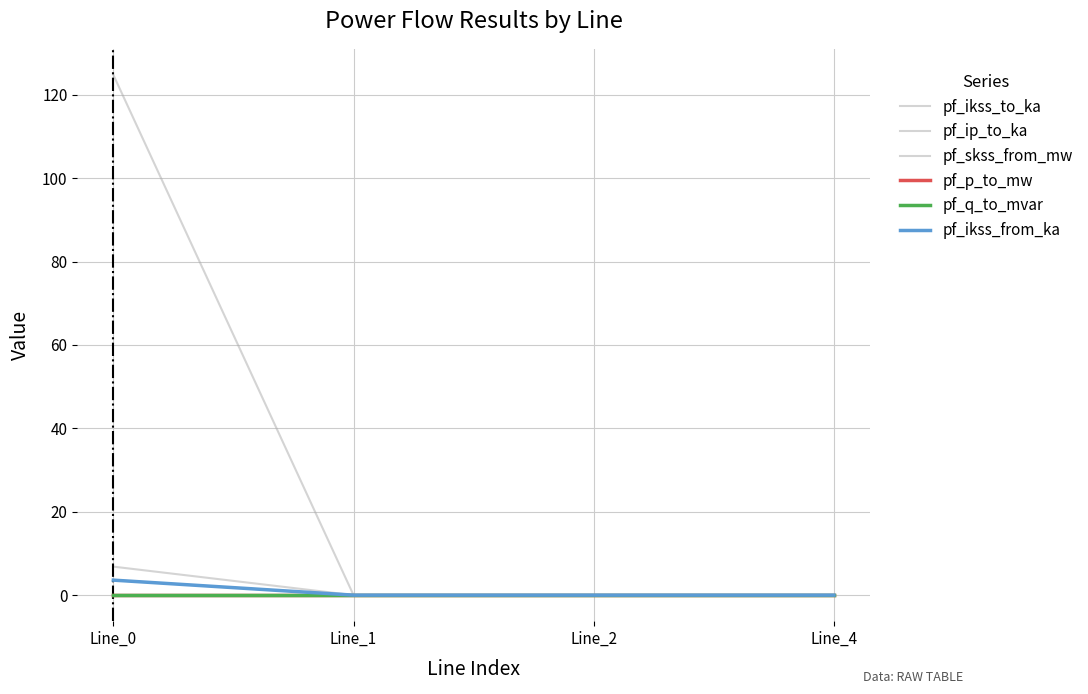

Which series has the largest range (max minus min)?

pf_skss_from_mw